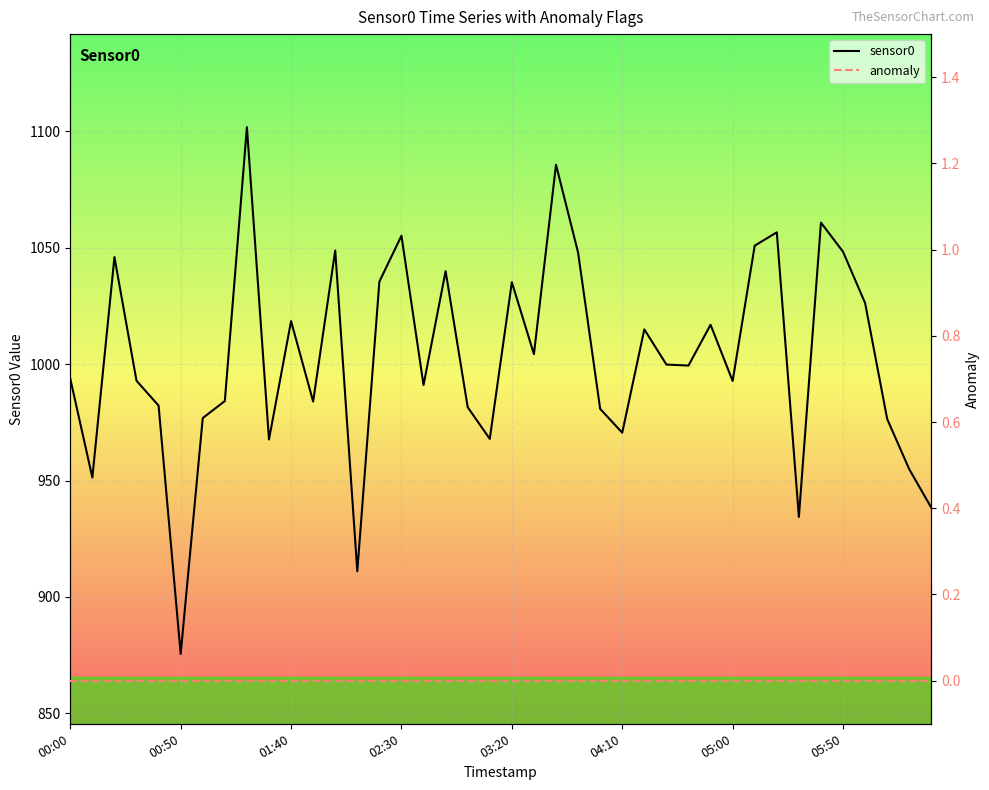

In sensor0, how many points are lower than both neighbors (excluding endpoints)?

12